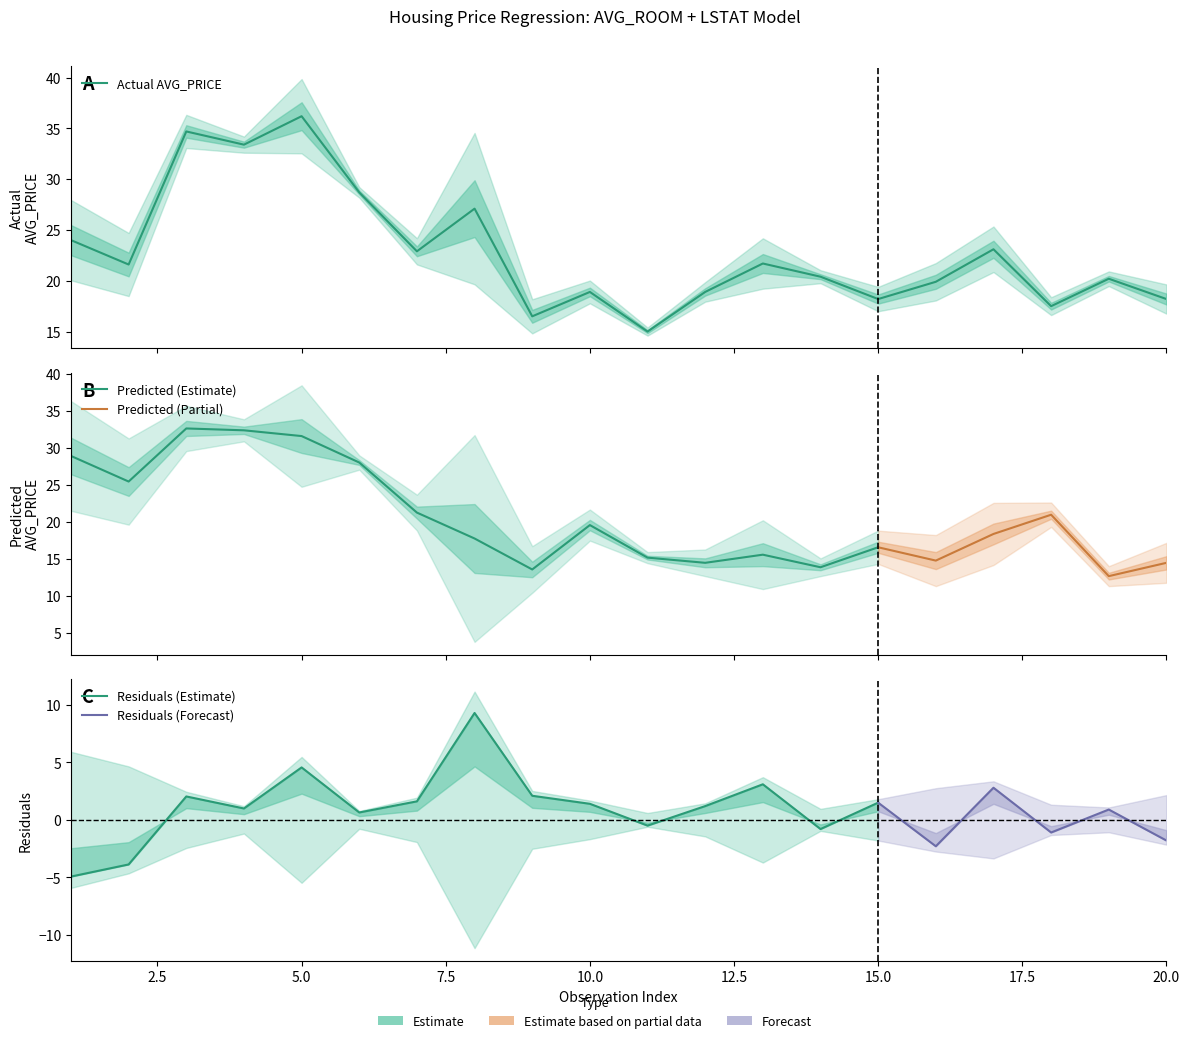

Count the number of data series in this chart.

3